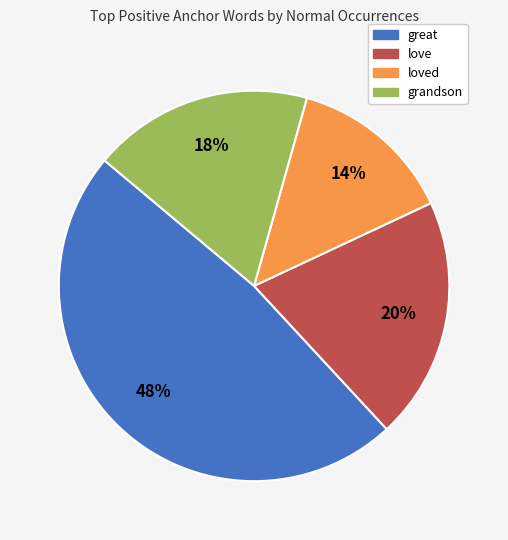

The great slice represents 48% of the pie. True or false?

True